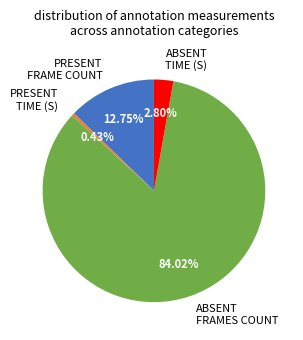

Do PRESENT TIME (S) and ABSENT TIME (S) together represent more than half of the pie?

No